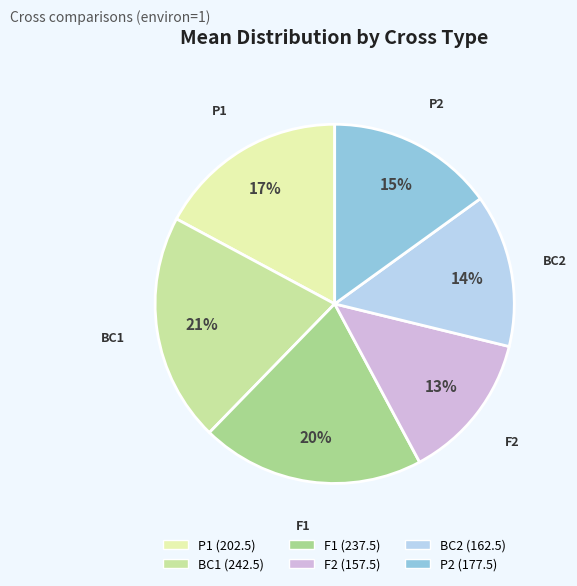

Does BC2 represent more than half of the total?

No